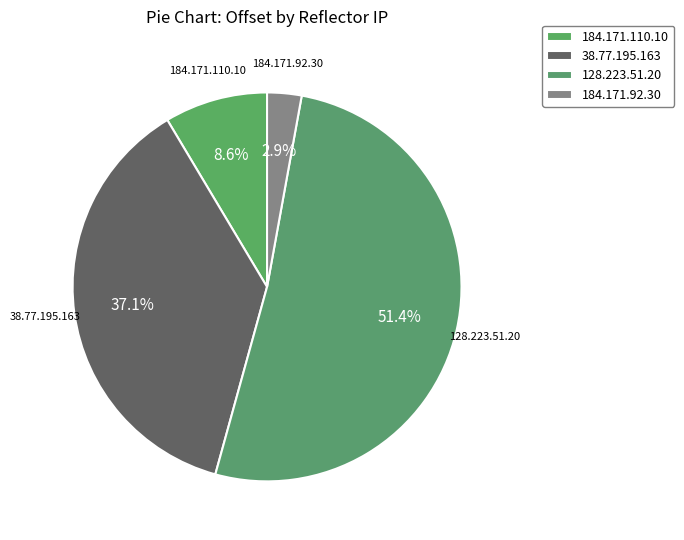

Rank the categories by value from highest to lowest.

128.223.51.20, 38.77.195.163, 184.171.110.10, 184.171.92.30